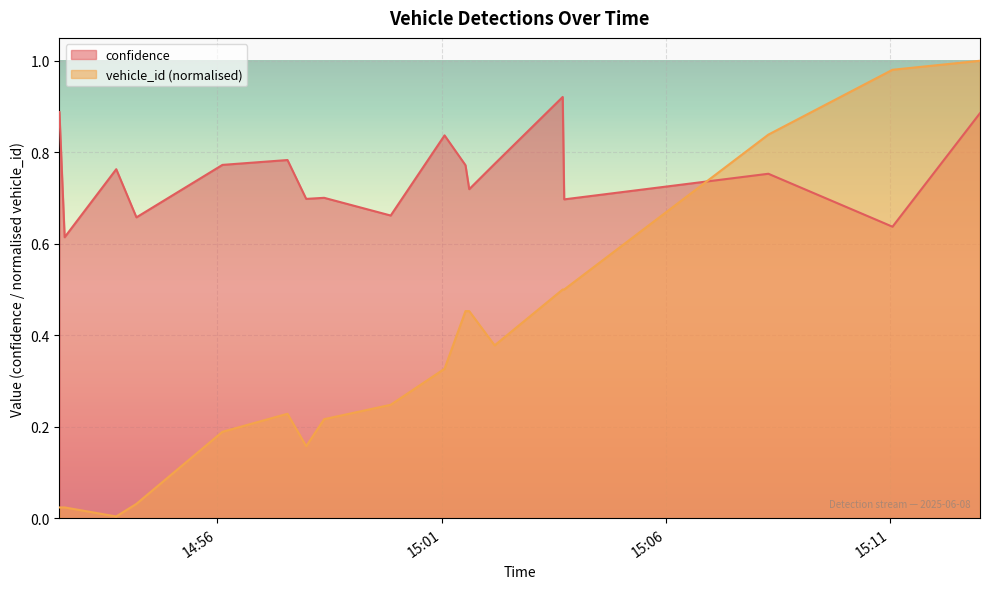

At which category does vehicle_id reach its first local valley?

2025-06-08 14:53:45